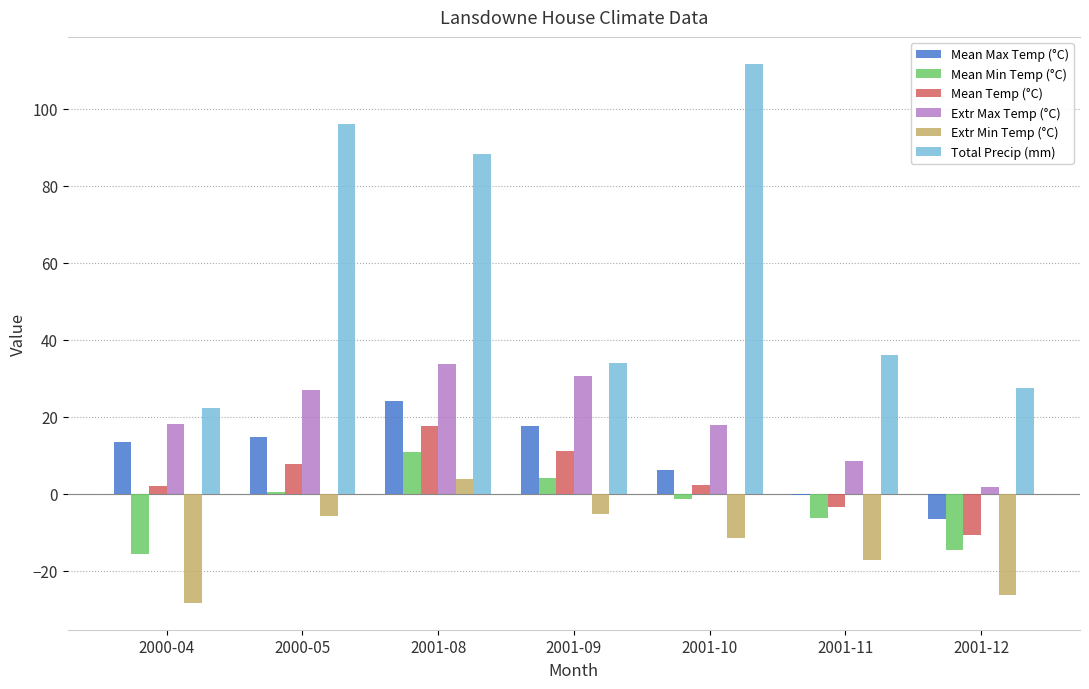

Where is Total Precip (mm) nearest to the value 66?

2001-08